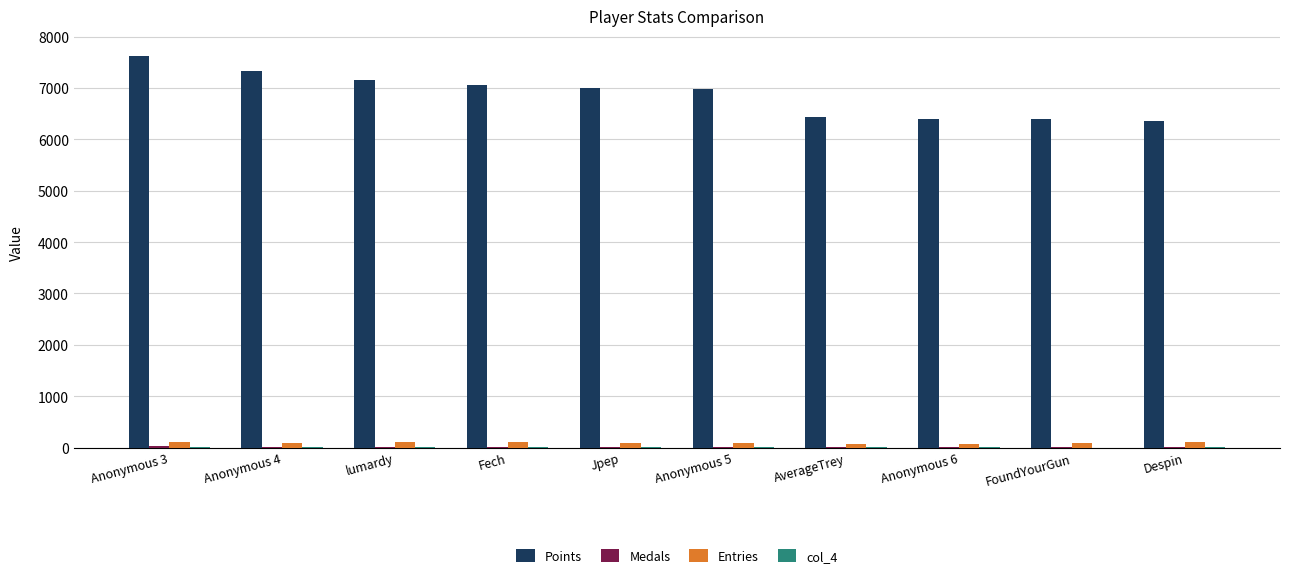

What is the spread (max minus min) of values at Anonymous 5?

6980